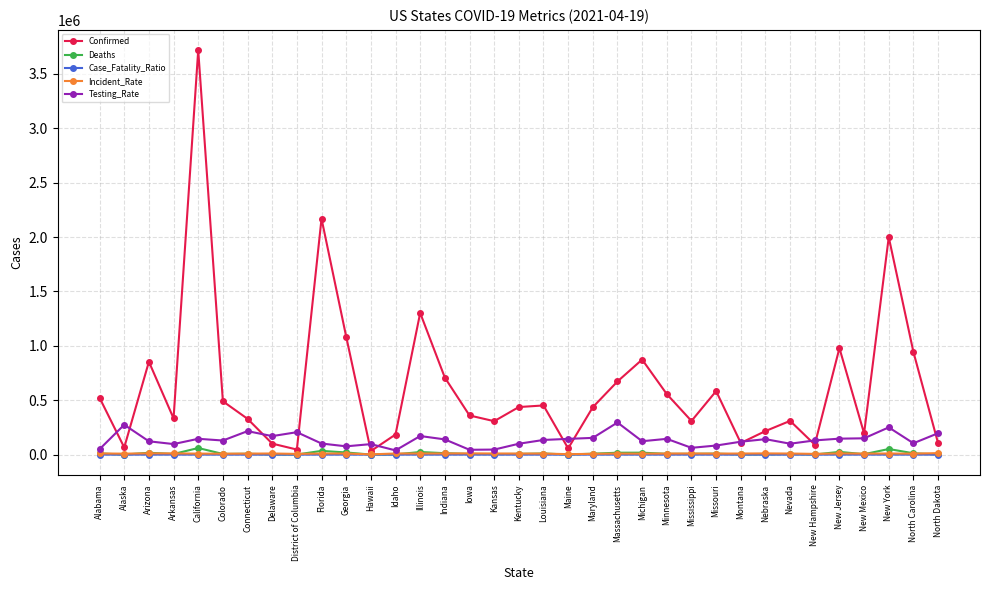

True or false: Deaths and Testing_Rate cross at least once.

False